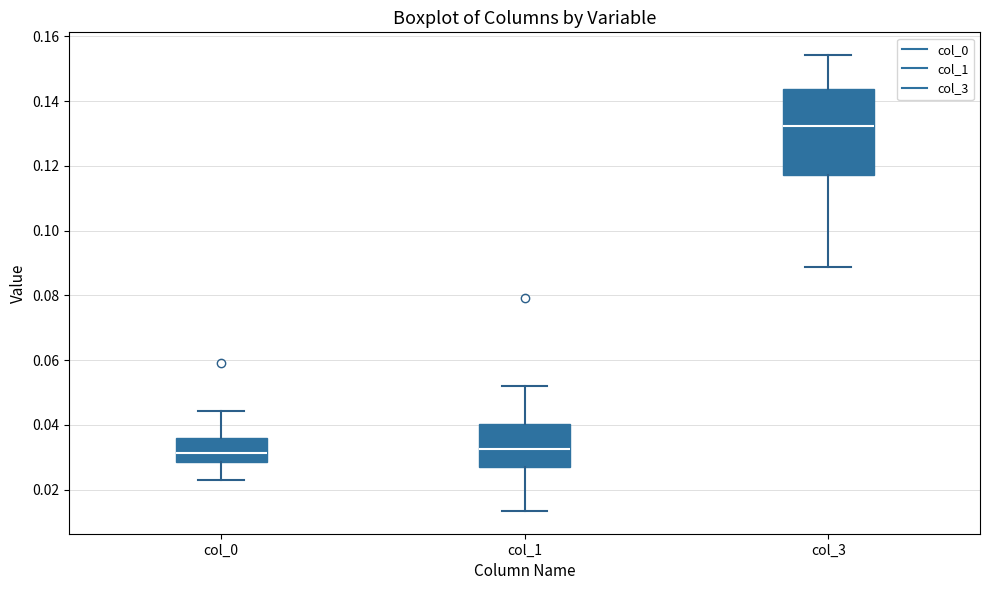

Which box is the tallest, from its lower edge to its upper edge?

col_3